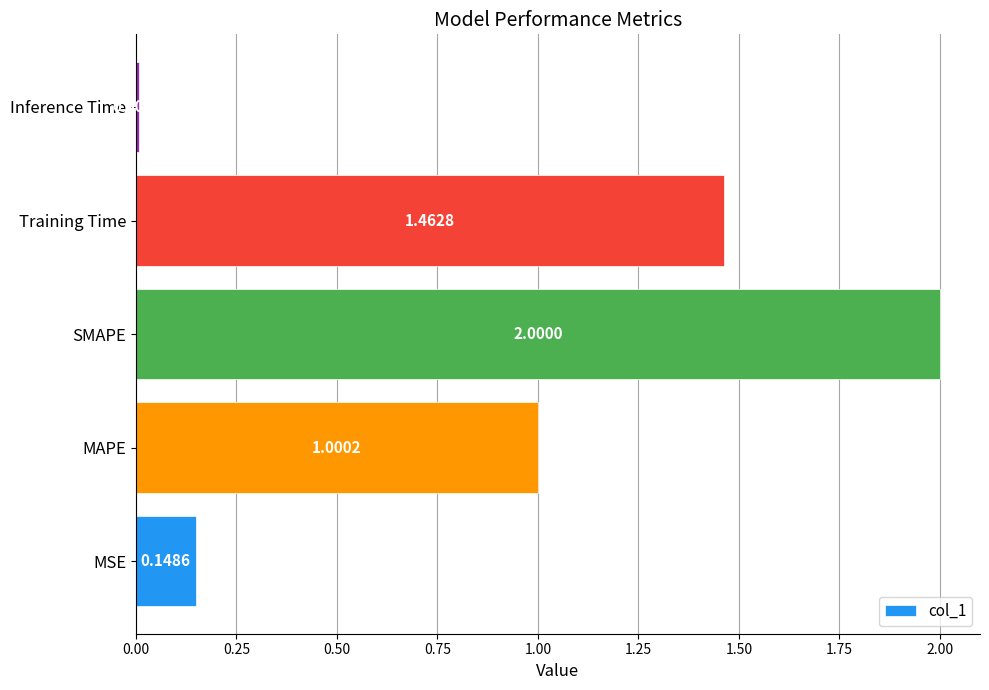

Which has a higher value, MAPE or SMAPE?

SMAPE